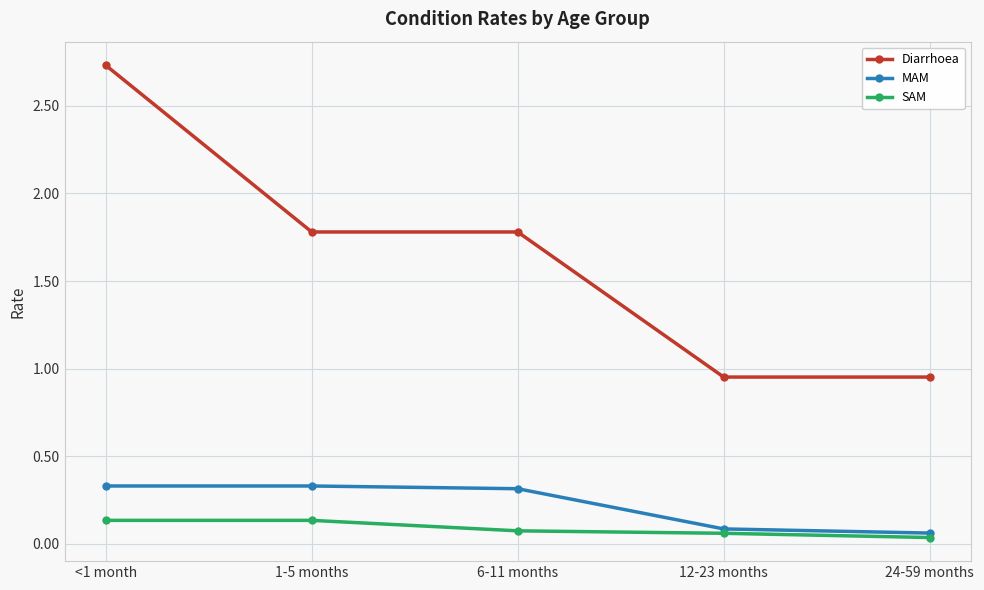

What is the label of the 1st point from the left?

<1 month